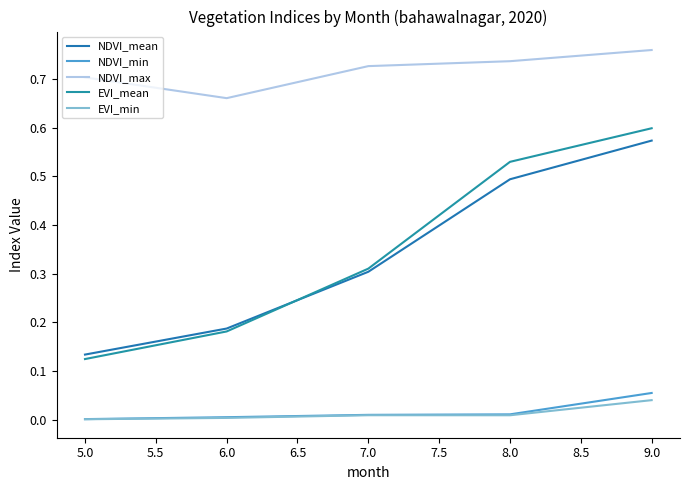

How many lines are shown in the chart?

5